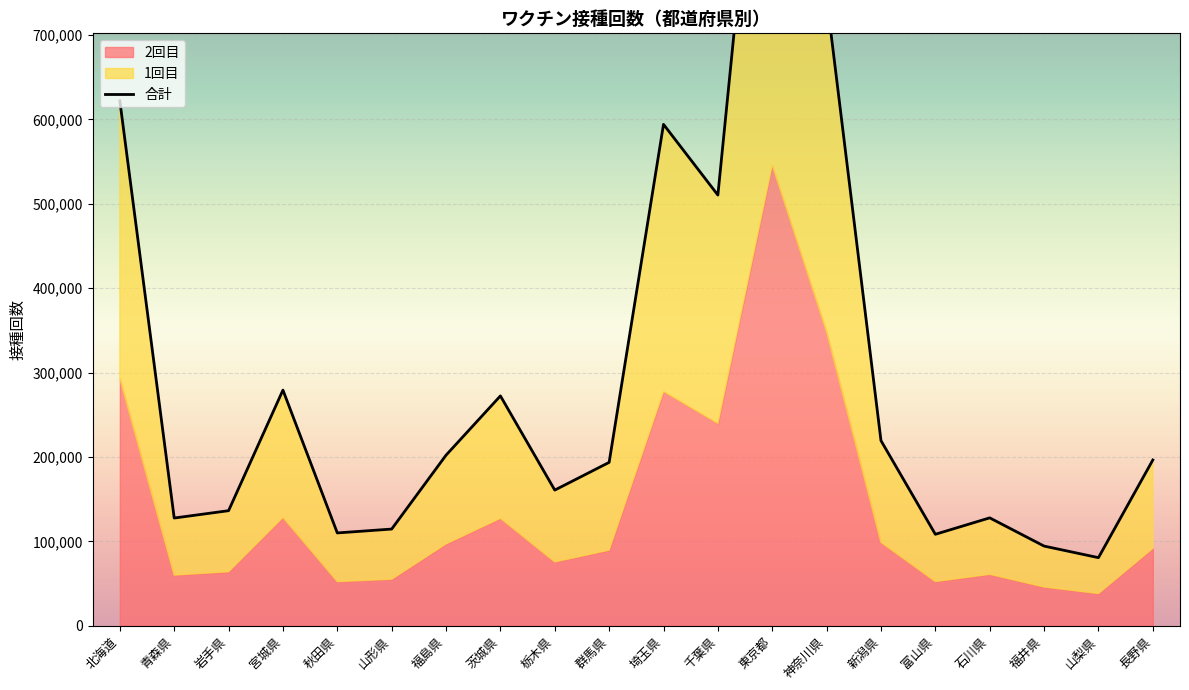

What value does the data have at 秋田県, to the nearest 10?

109970